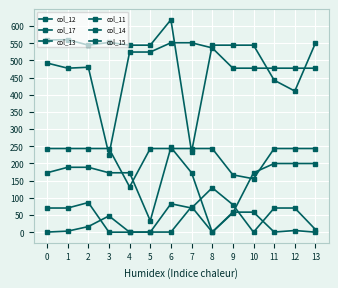

How many series are shown in this chart?

6